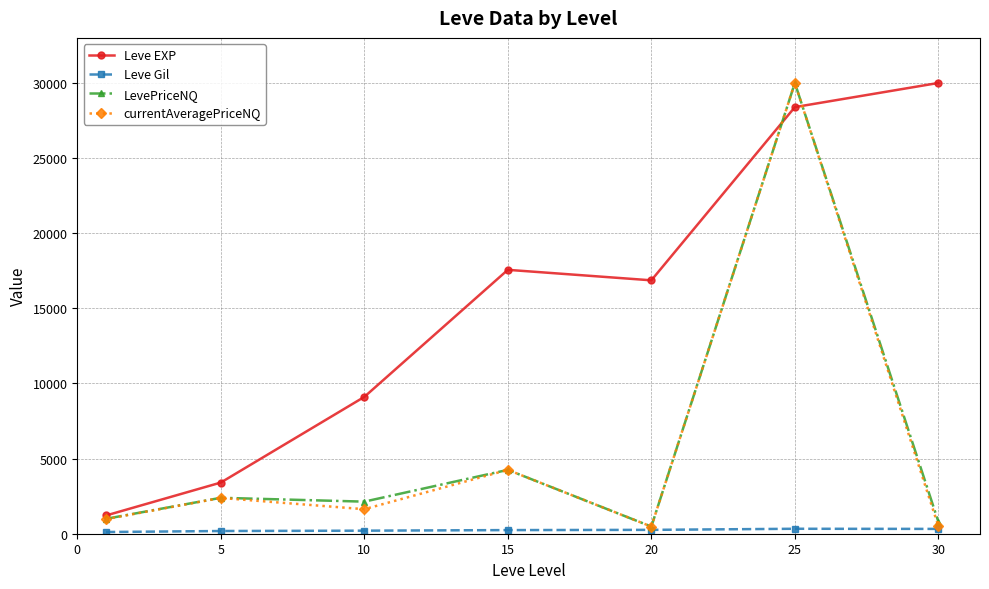

How many values in the Leve EXP series are below 16865?

3